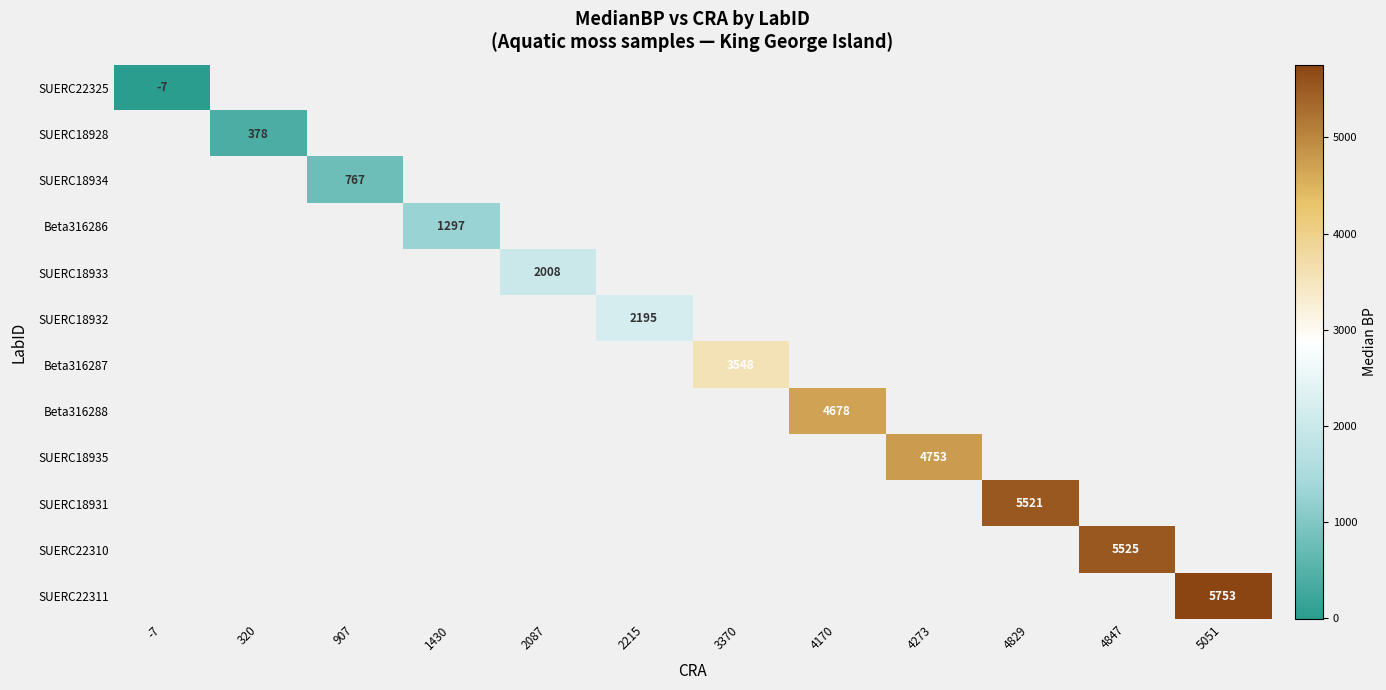

How many data points does each series have?

12